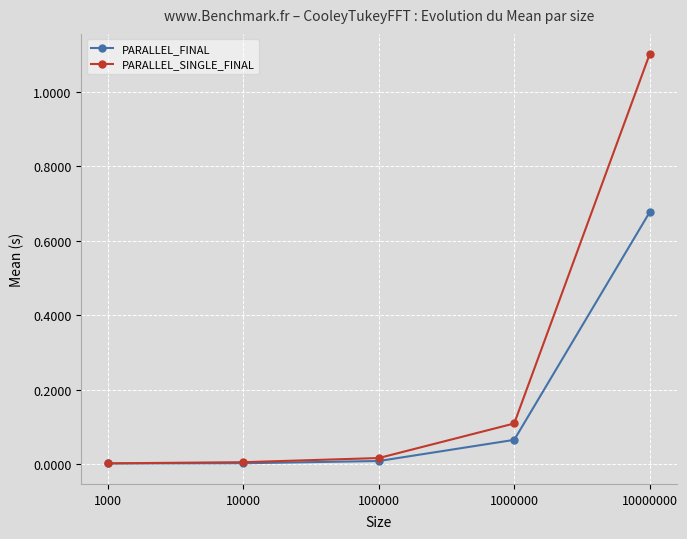

Is the value of PARALLEL_FINAL at 10000000 greater than the value of PARALLEL_SINGLE_FINAL at 1000000?

Yes